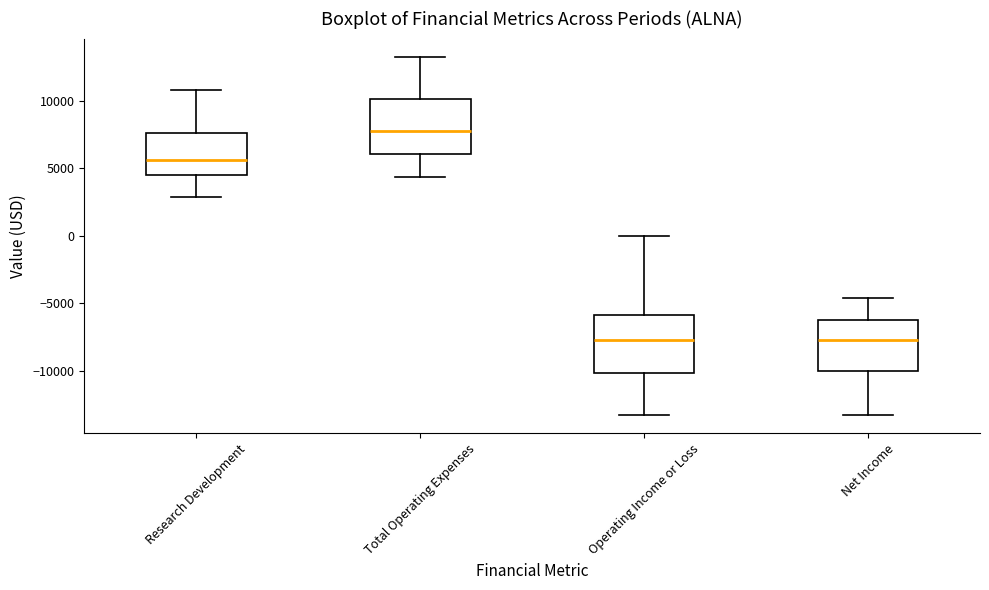

Where does the upper whisker of the box for Net Income end on the y-axis? The values are not printed on the chart, so give them approximately, as read against the axis.

-4500